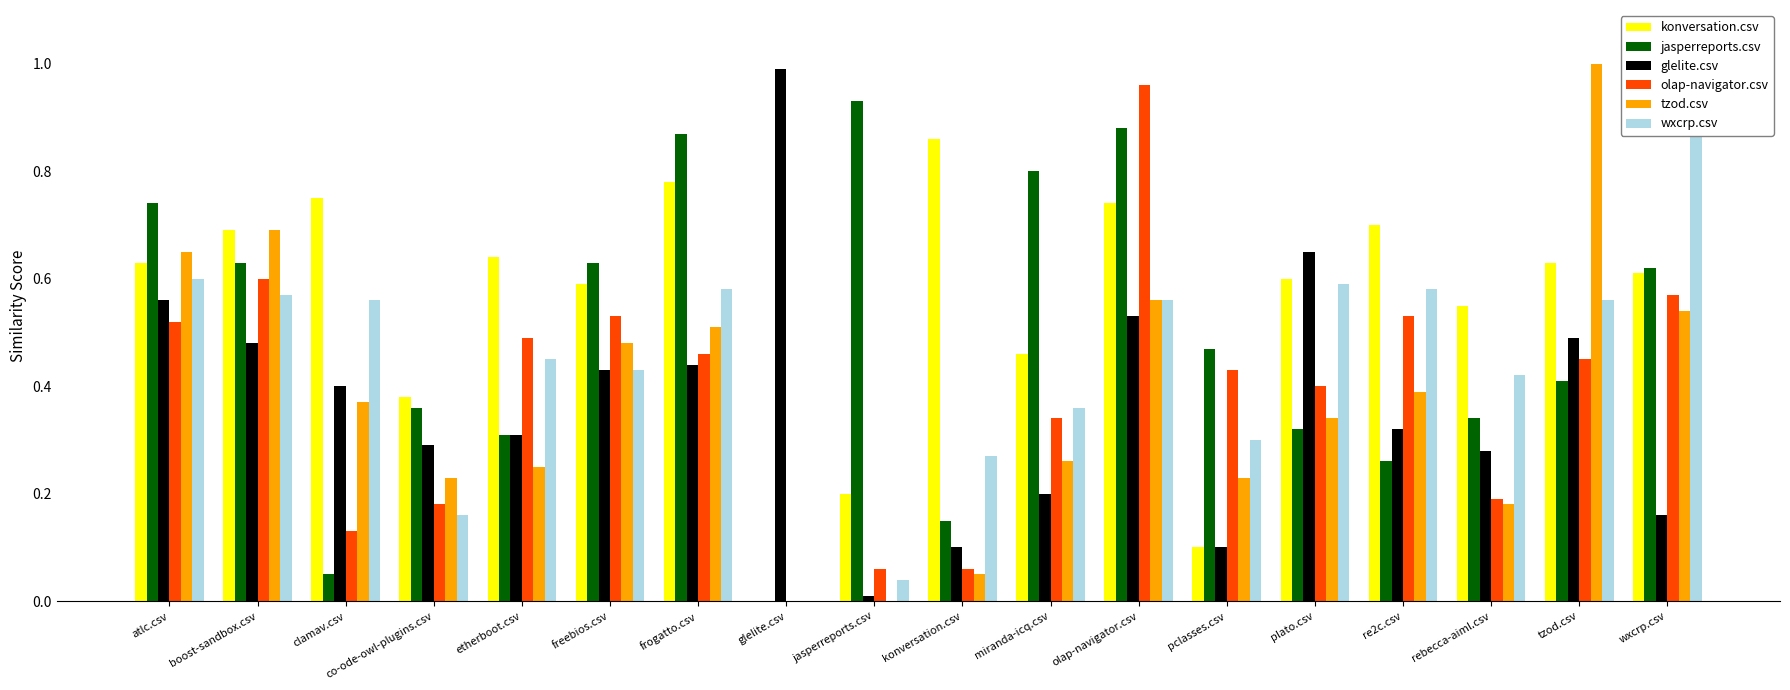

Is it true that tzod.csv equals 0.5 at clamav.csv?

False